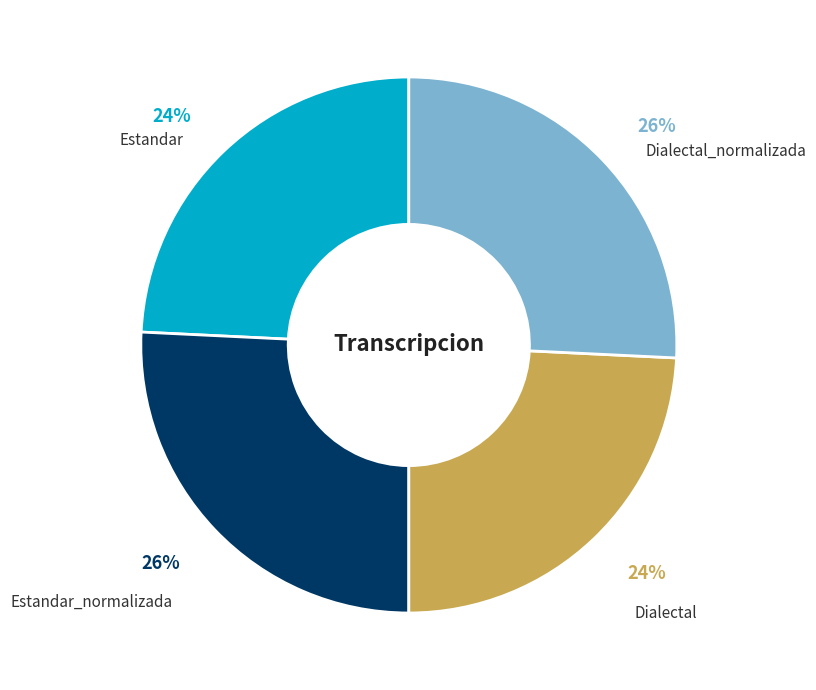

To the nearest percent, what is the average slice percentage?

25%